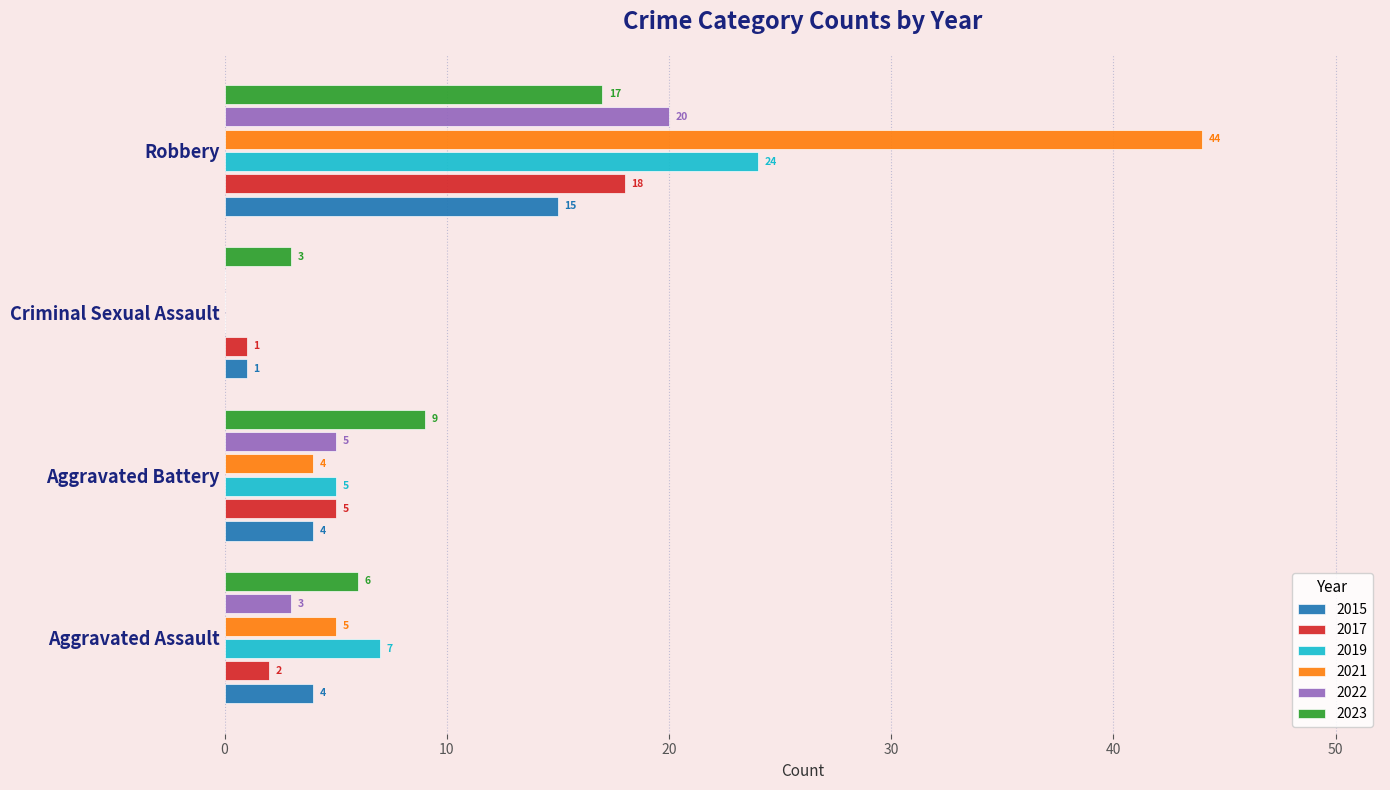

Between Aggravated Battery and Criminal Sexual Assault, which series saw the biggest shift?

2023